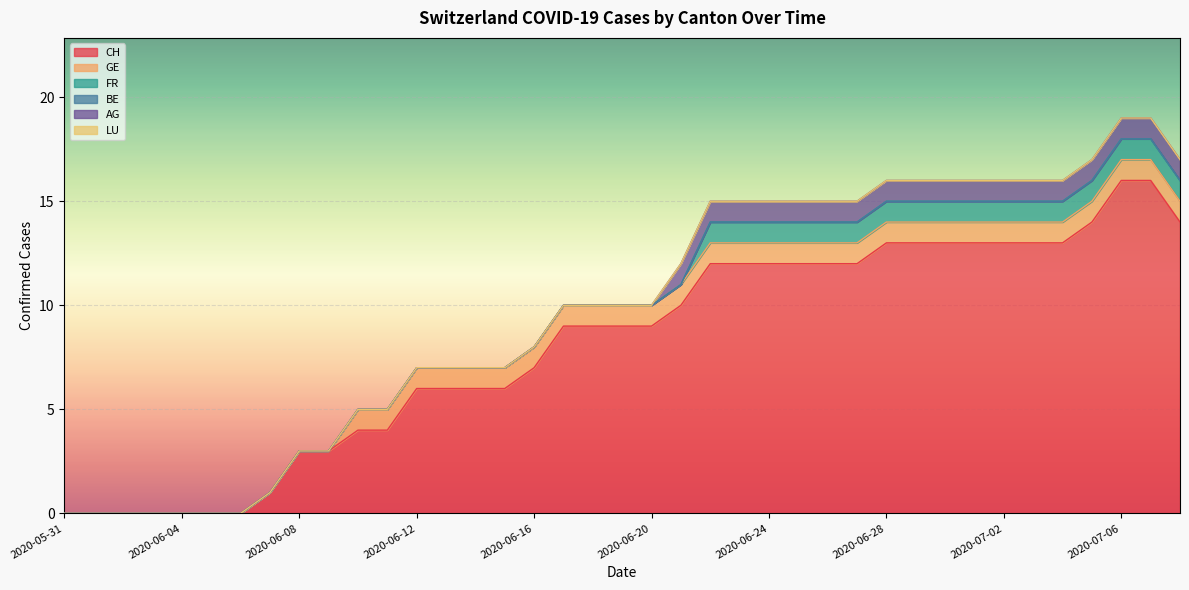

At which label does AG reach its peak?

2020-06-21